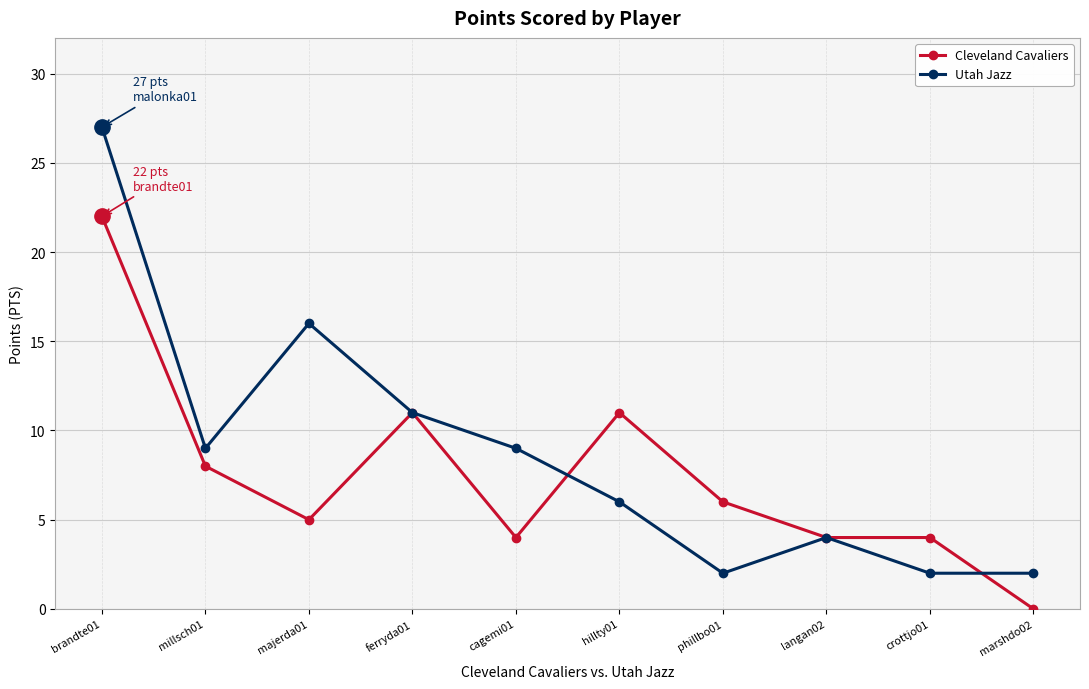

What are all the series names shown in the legend?

Cleveland Cavaliers, Utah Jazz